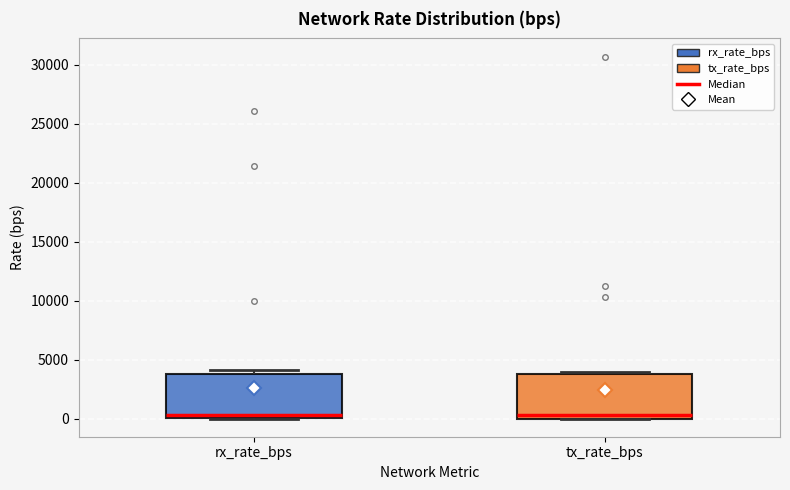

Reading left to right, transcribe this box plot: for each box, give where its median line is, the range the box spans, and where its two whiskers end, as read against the y-axis. The values are not printed on the chart, so give them approximately, as read against the axis.

rx_rate_bps: median 500, box 0 to 4000, whiskers 0 to 4000 (just above the box's upper edge)
tx_rate_bps: median 500, box 0 to 4000, whiskers 0 to 4000 (just above the box's upper edge)